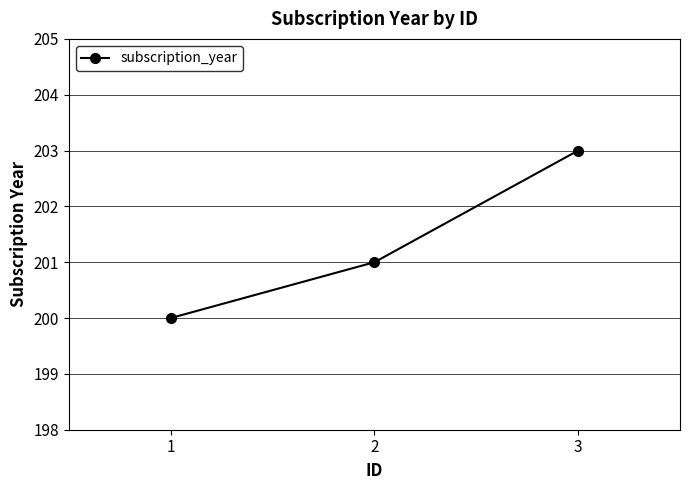

List the labels in order of value, largest first.

3, 2, 1